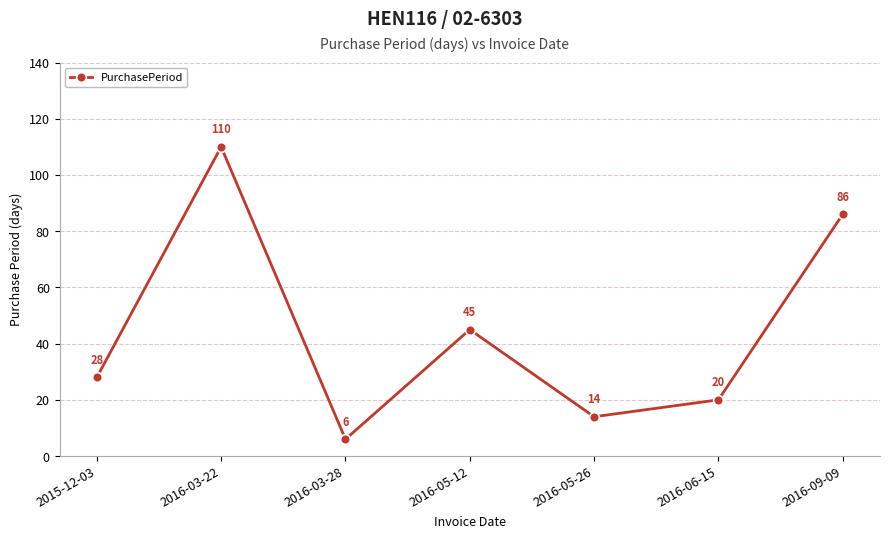

Reading left to right, what are all the values shown in this chart?

2015-12-03=28	2016-03-22=110	2016-03-28=6	2016-05-12=45	2016-05-26=14	2016-06-15=20	2016-09-09=86